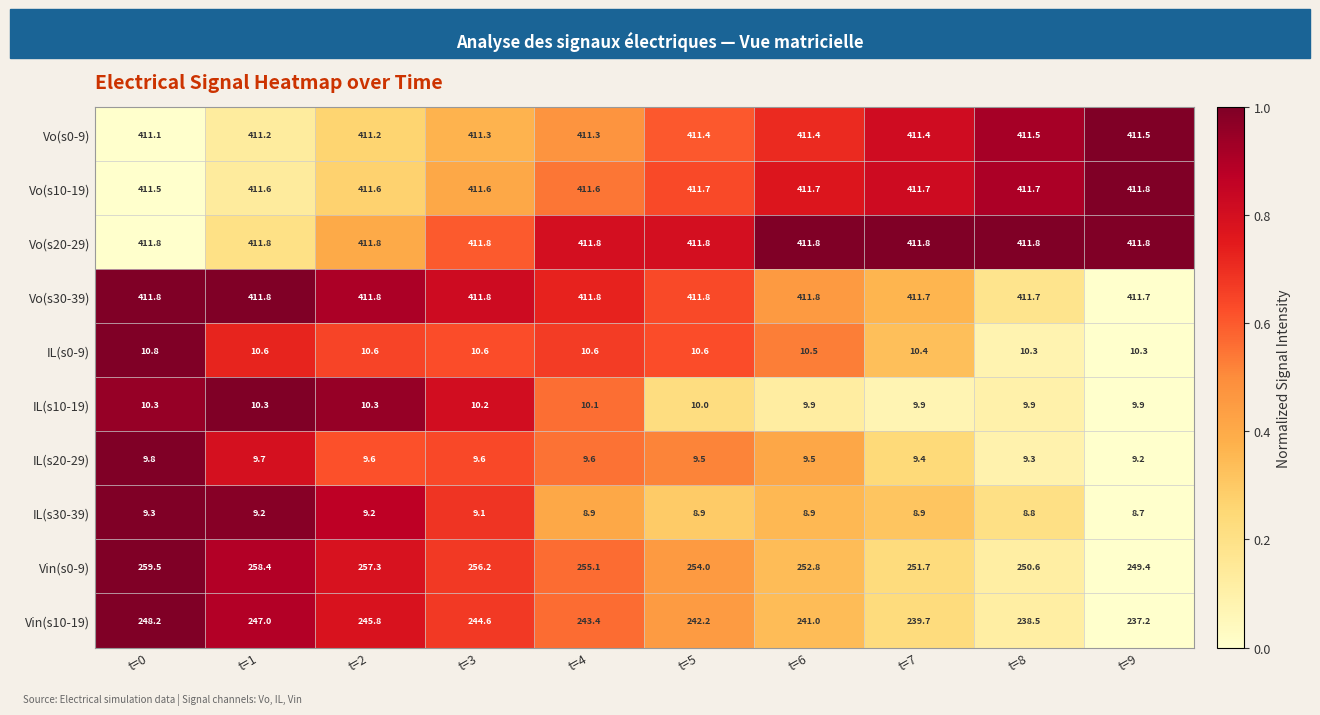

Count the number of data series in this chart.

10